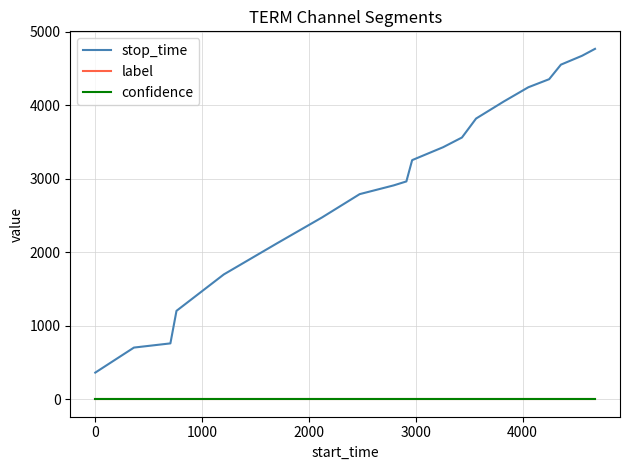

Which series has the widest spread of values?

stop_time